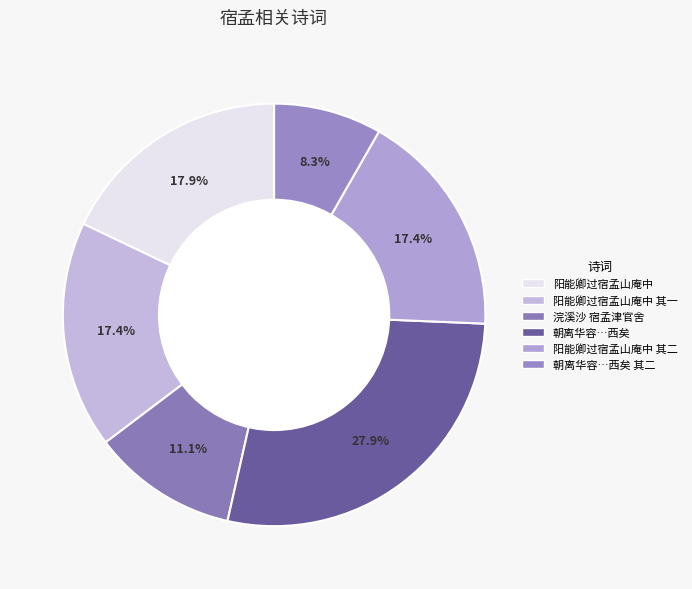

Which category has the smallest portion of the pie?

朝离华容…西矣 其二